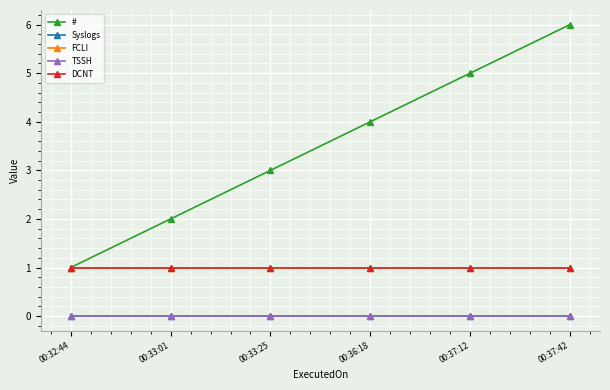

Which series changed the most between 00:33:01 and 00:36:18?

#